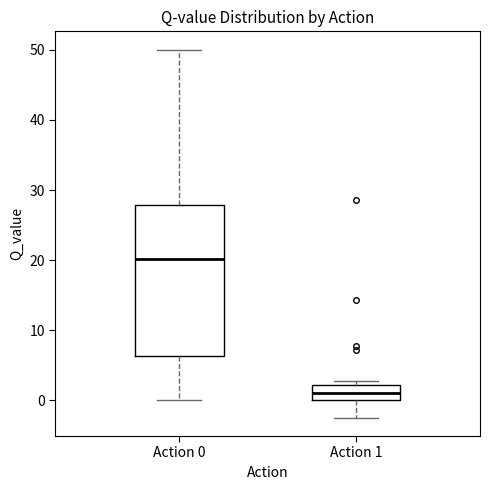

Comparing the boxes themselves (not the whiskers), which one is the tallest?

Action 0